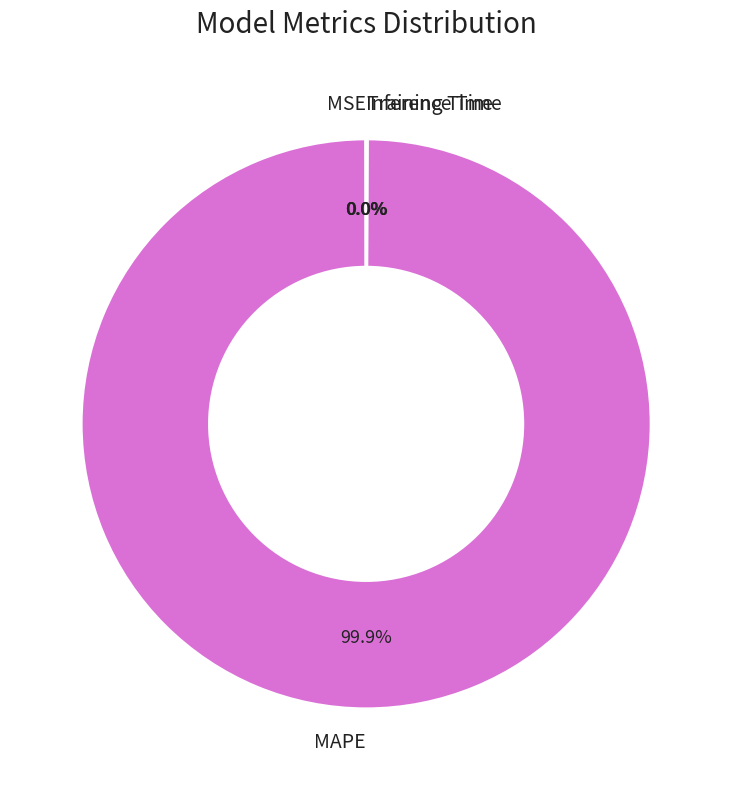

Is there any slice that represents more than half of the pie?

Yes